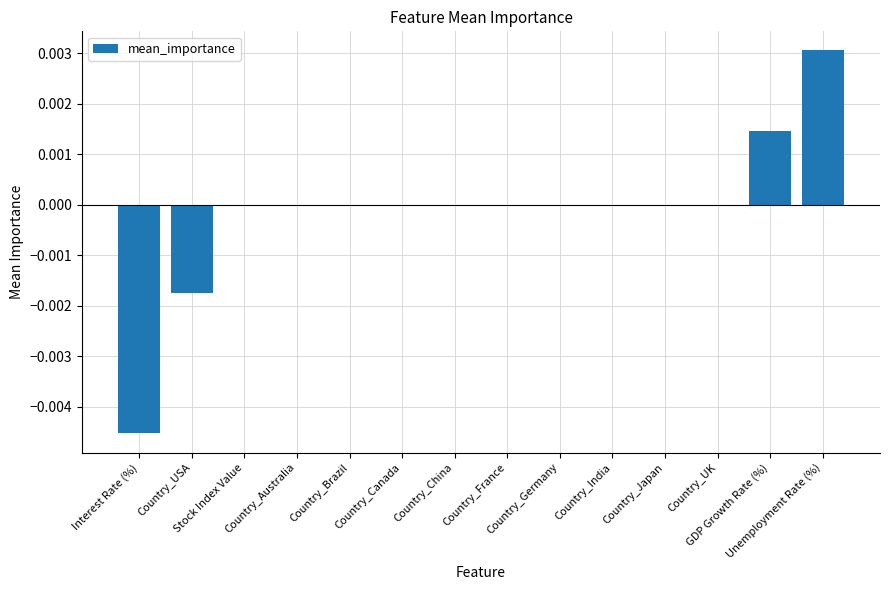

What position from the right is Country_Germany?

6